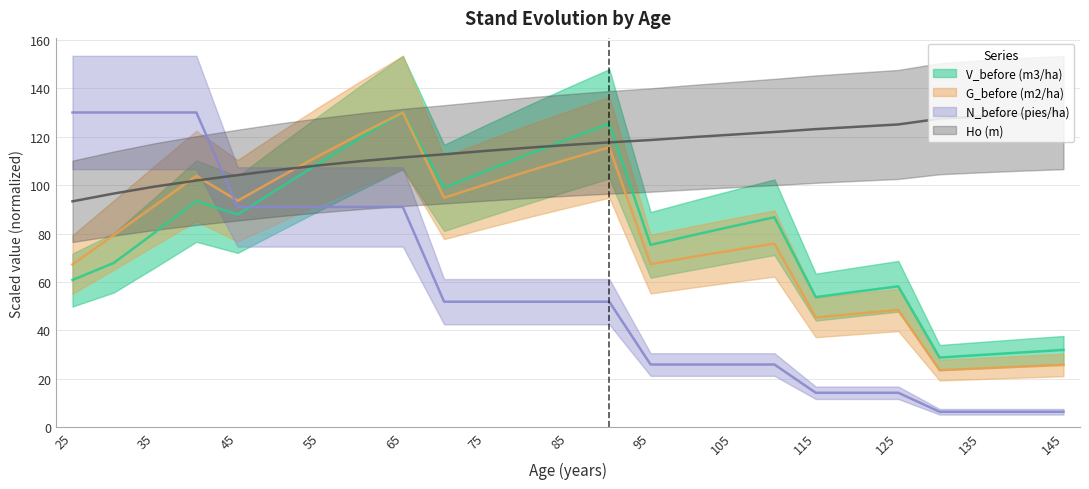

Reading left to right, extract all data points from this chart.

V_before (m3/ha): 25=60.8	30=67.9	35=80.5	40=93.4	45=87.8	50=98.7	55=109.4	60=119.8	65=130.0	70=98.9	75=105.8	80=112.5	85=119.0	90=125.3	95=75.3	100=79.2	105=83.0	110=86.8	115=53.8	120=56.0	125=58.2	130=28.8	135=29.9	140=30.9	145=32.0
G_before (m2/ha): 25=67.2	30=79.4	35=91.6	40=103.8	45=93.6	50=103.1	55=112.4	60=121.3	65=130.0	70=94.8	75=100.3	80=105.6	85=110.7	90=115.6	95=67.4	100=70.3	105=73.2	110=75.9	115=45.4	120=46.9	125=48.5	130=23.6	135=24.3	140=25.1	145=25.7
N_before (pies/ha): 25=130.0	30=130.0	35=130.0	40=130.0	45=91.0	50=91.0	55=91.0	60=91.0	65=91.0	70=51.9	75=51.9	80=51.9	85=51.9	90=51.9	95=25.9	100=25.9	105=25.9	110=25.9	115=14.3	120=14.3	125=14.3	130=6.4	135=6.4	140=6.4	145=6.4
Ho (m): 25=93.3	30=96.5	35=99.4	40=101.9	45=104.2	50=106.3	55=108.2	60=109.9	65=111.4	70=112.7	75=114.1	80=115.4	85=116.6	90=117.7	95=118.6	100=119.8	105=120.9	110=122.0	115=123.1	120=124.1	125=125.1	130=127.4	135=128.4	140=129.2	145=130.0